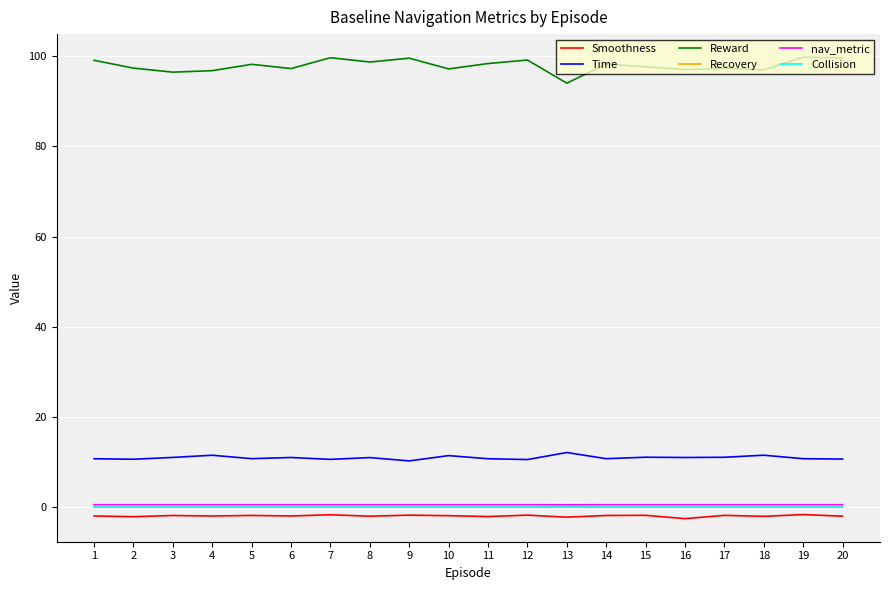

What is the sum of all nav_metric values?

10.0